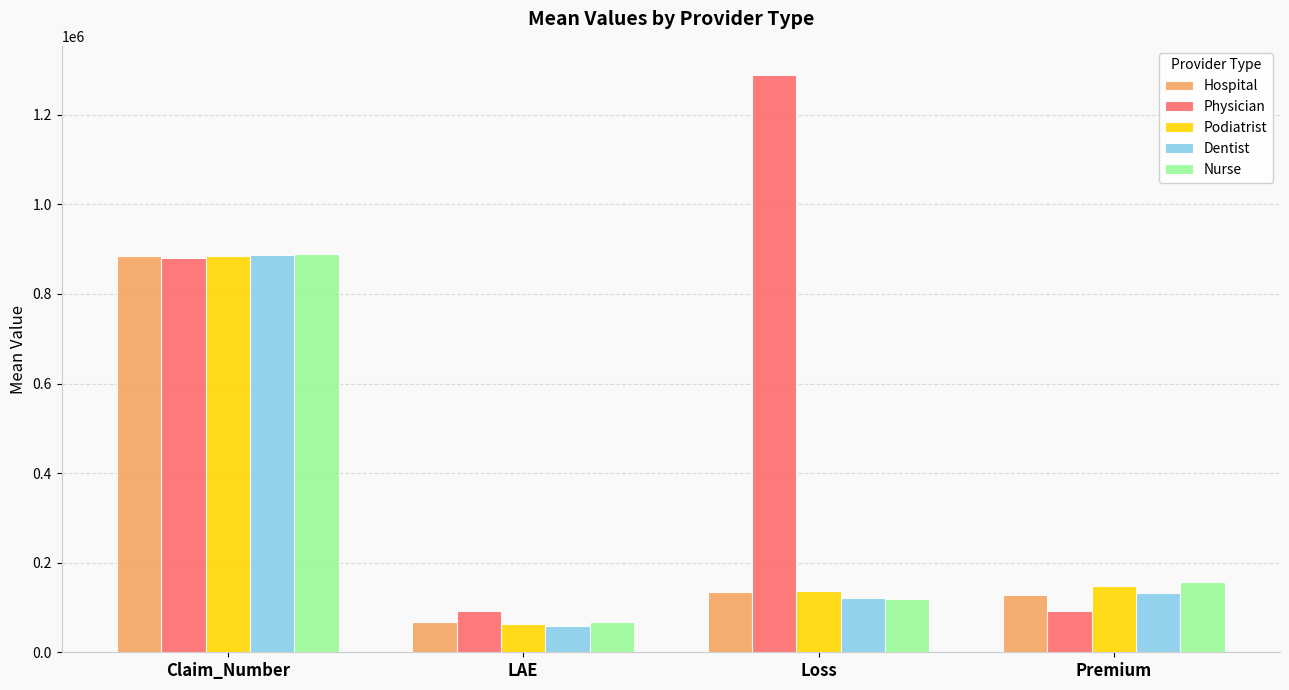

What is the average value of the Nurse series?

308352.6